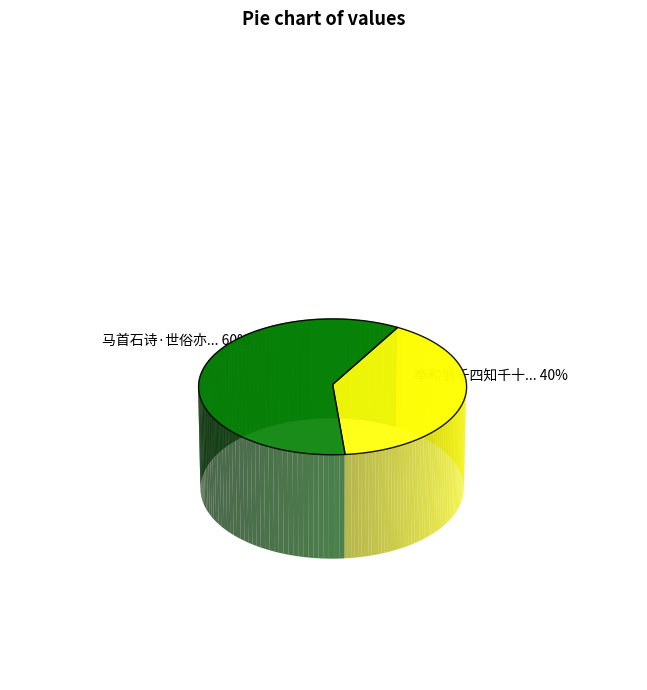

Which slice is the smallest?

奉和翁千四知千十四隐居山中作